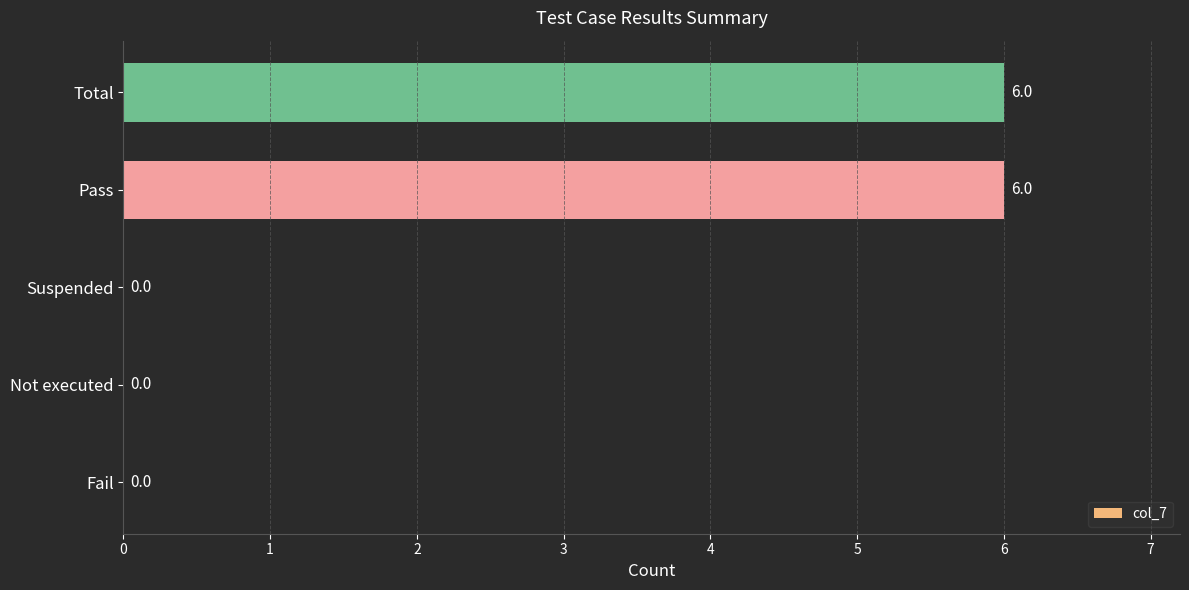

Reading bottom to top, list all the values displayed in this chart.

Fail=0	Not executed=0	Suspended=0	Pass=6	Total=6